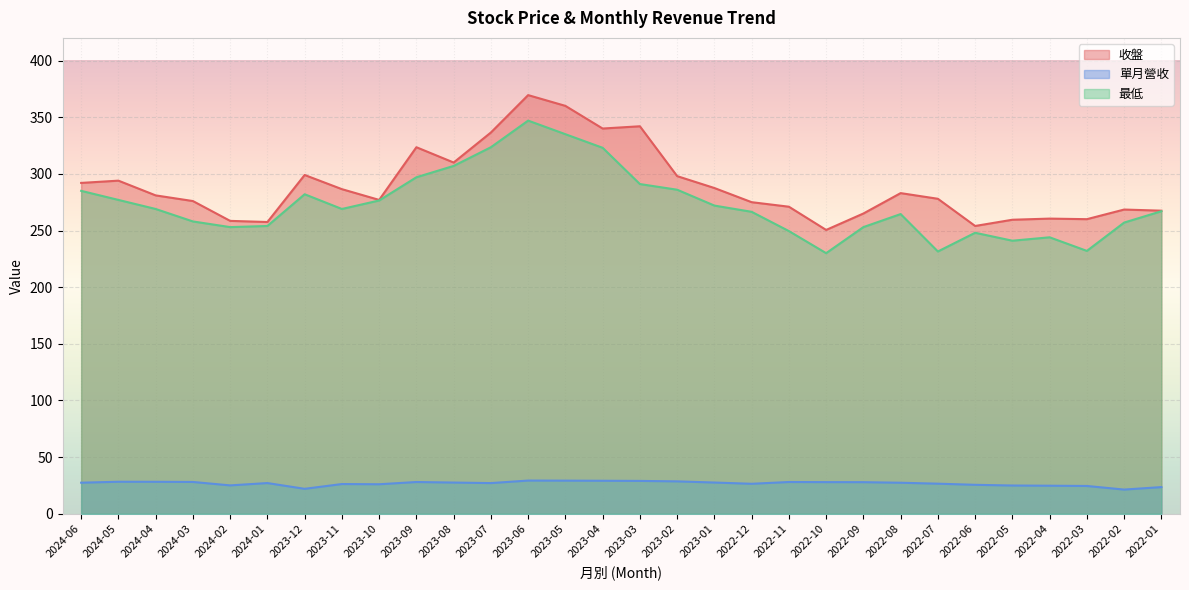

In 單月營收, how many points are lower than both neighbors (excluding endpoints)?

6